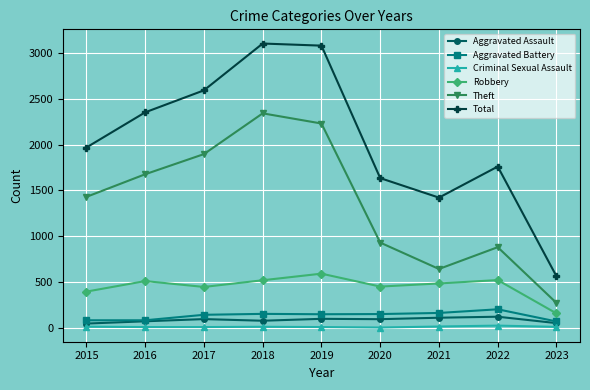

What are all the series names shown in the legend?

Aggravated Assault, Aggravated Battery, Criminal Sexual Assault, Robbery, Theft, Total